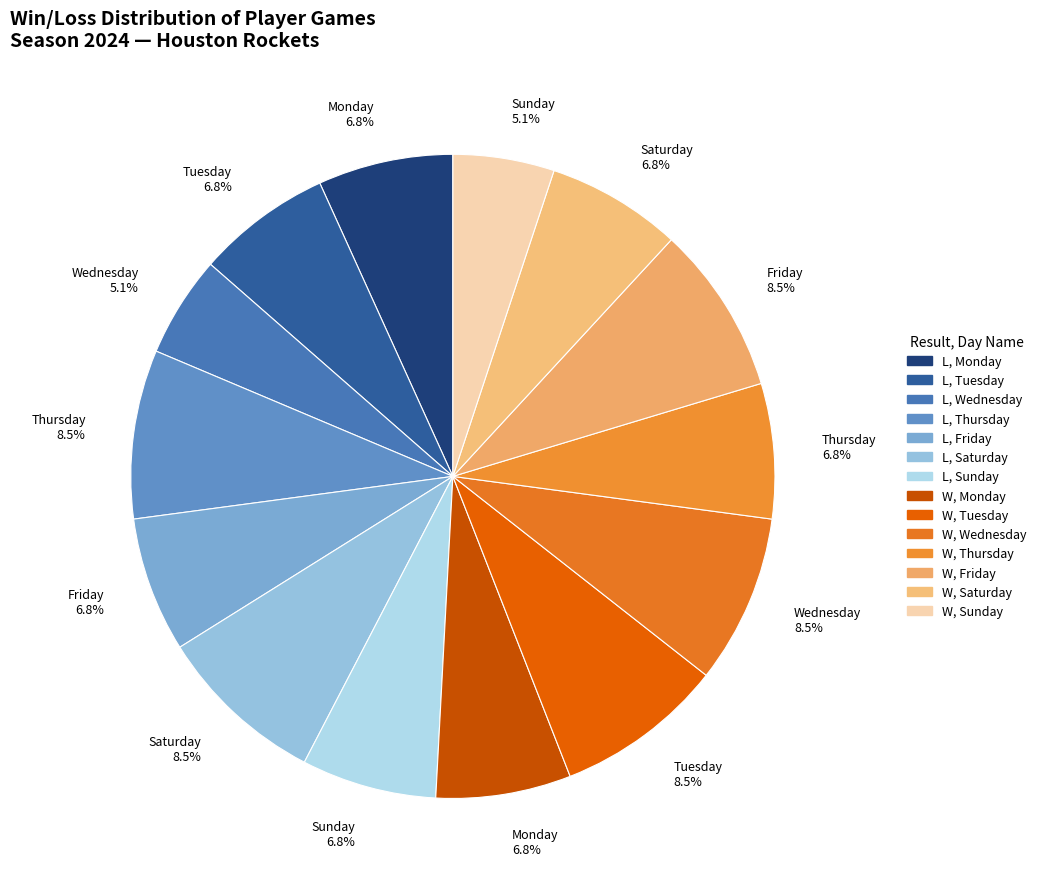

How many slices are in this pie chart?

14